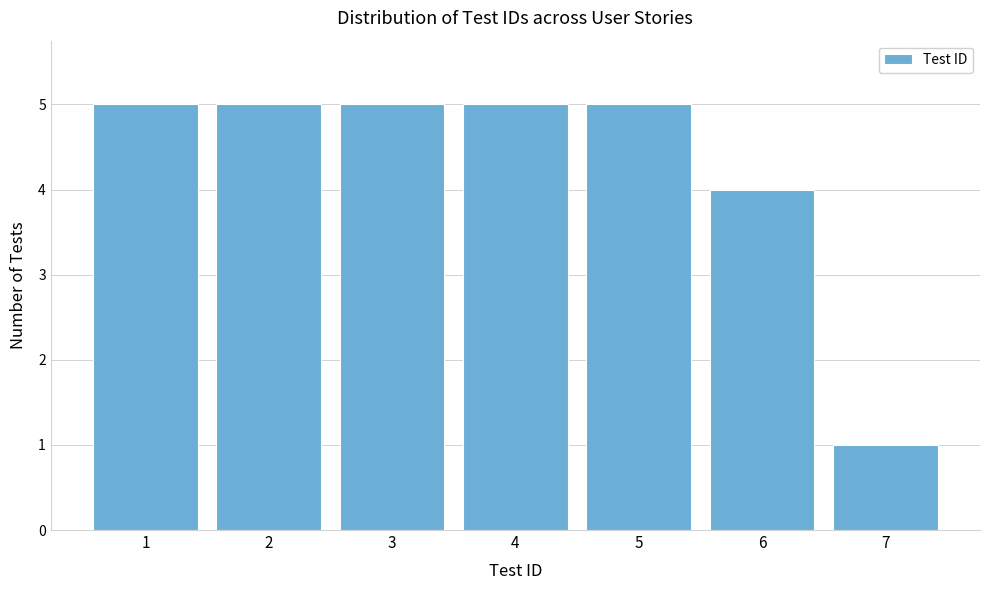

Reading left to right, transcribe this chart: for each bar, give the range it covers on the x-axis and its height. The values are not printed on the chart, so give them approximately, as read against the axis.

0.5 to 1.5: 5
1.5 to 2.5: 5
2.5 to 3.5: 5
3.5 to 4.5: 5
4.5 to 5.5: 5
5.5 to 6.5: 4
6.5 to 7.5: 1